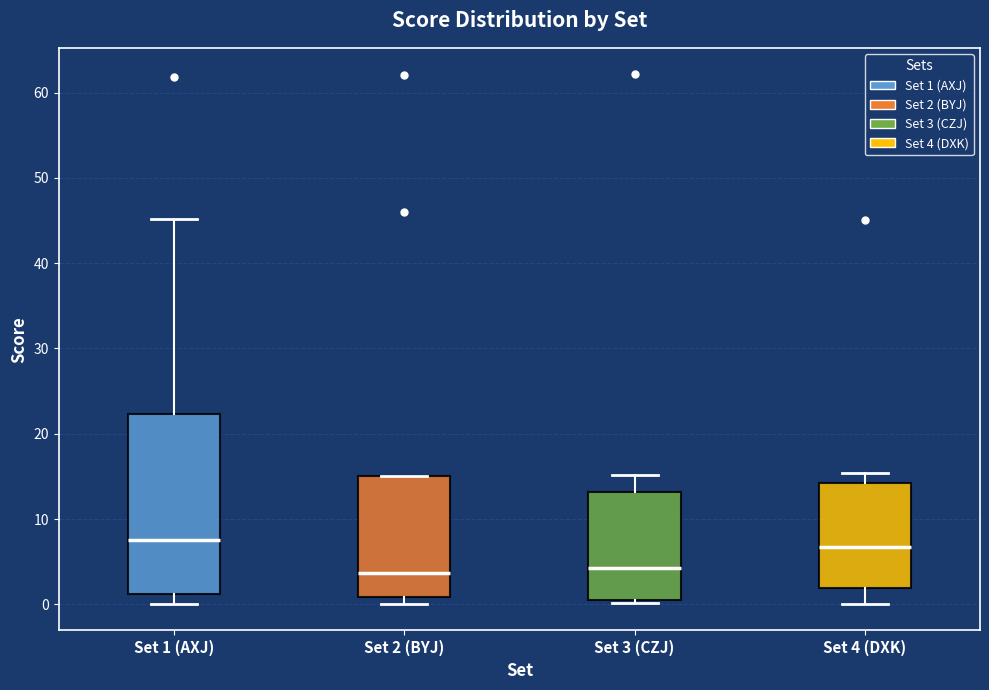

Which box is the tallest, from its lower edge to its upper edge?

Set 1 (AXJ)